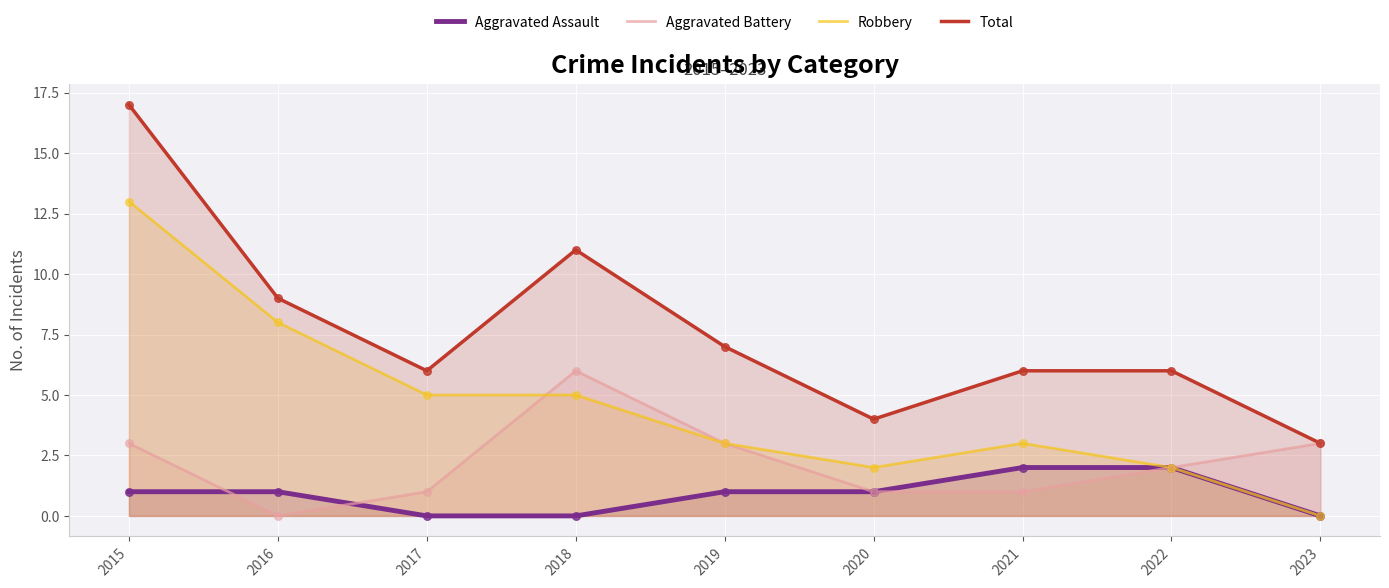

Which series has the widest spread of Y values?

Total